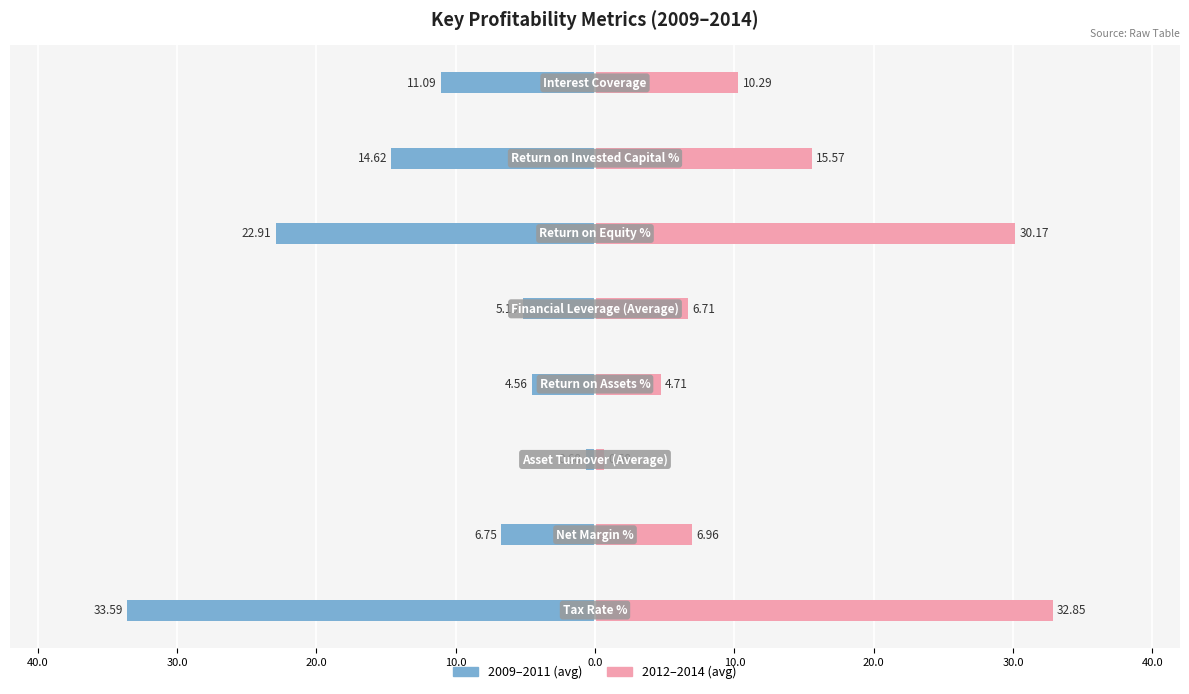

At 20.0, list the series in order from largest to smallest.

2012–2014 (avg), 2009–2011 (avg)